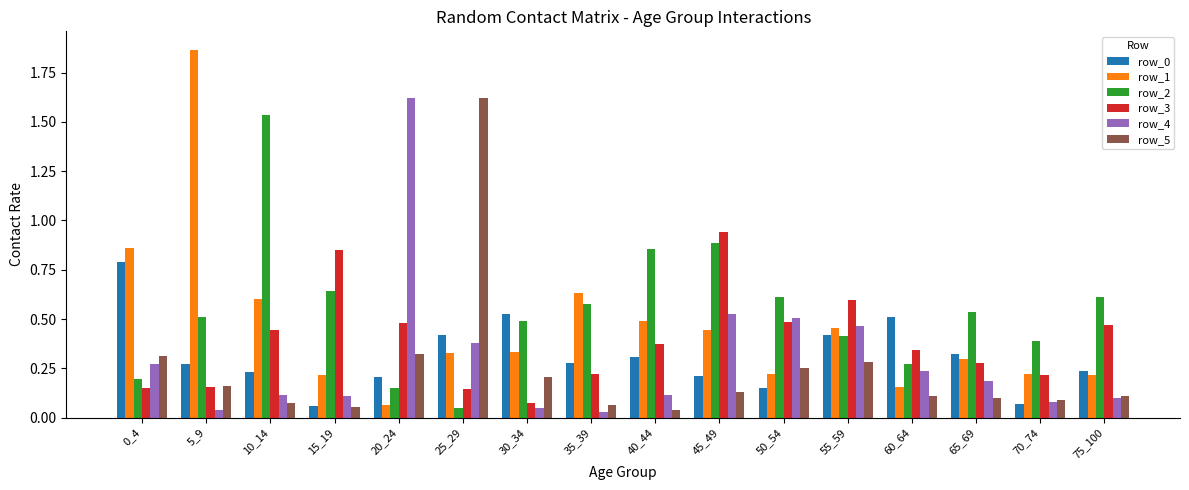

What is the sum of all row_5 values?

3.9